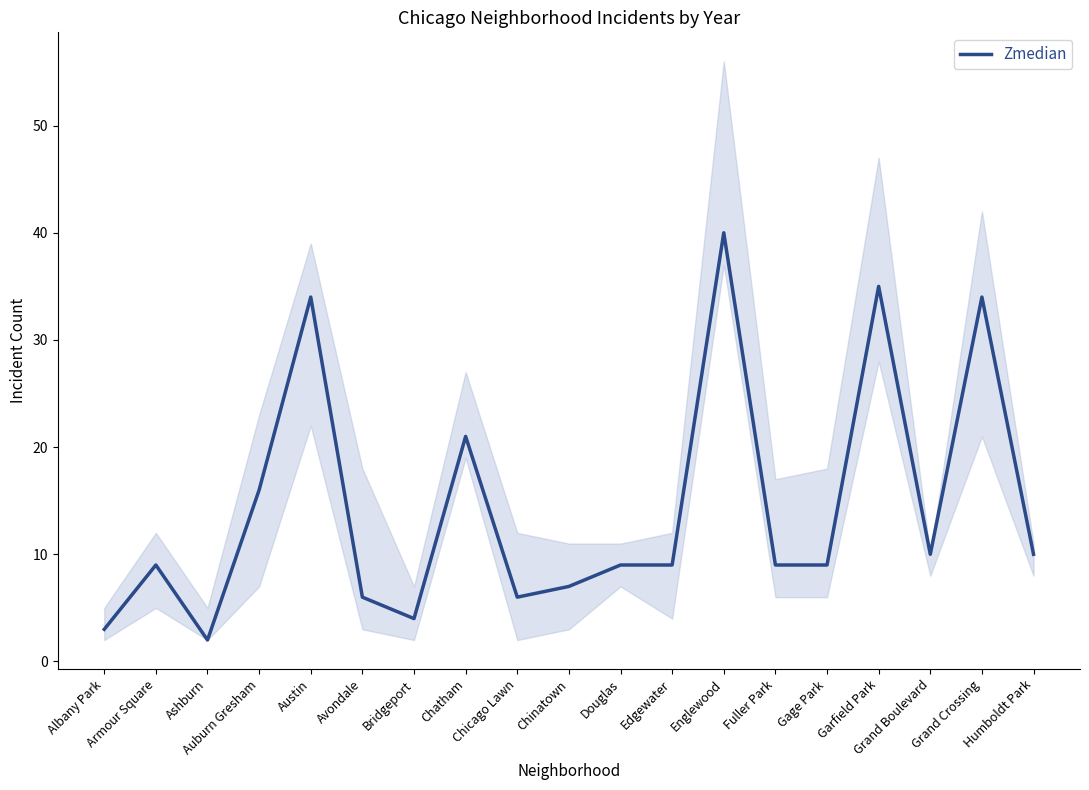

Reading left to right, transcribe all the data shown in this chart.

3	9	2	16	34	6	4	21	6	7	9	9	40	9	9	35	10	34	10